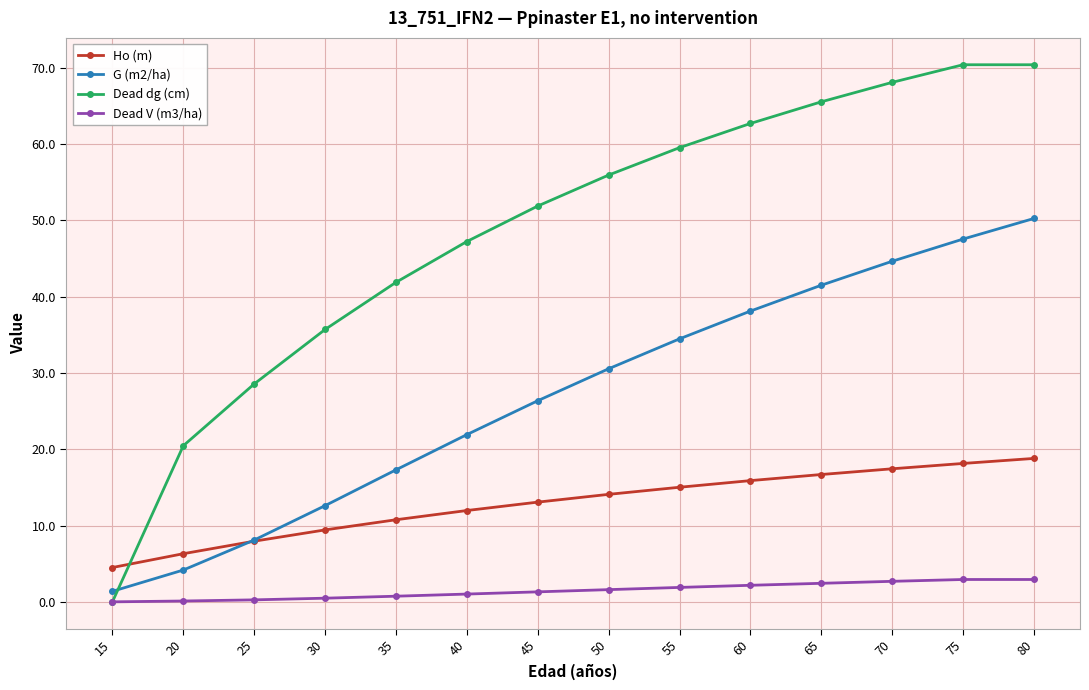

How many categories are shown in the chart?

14